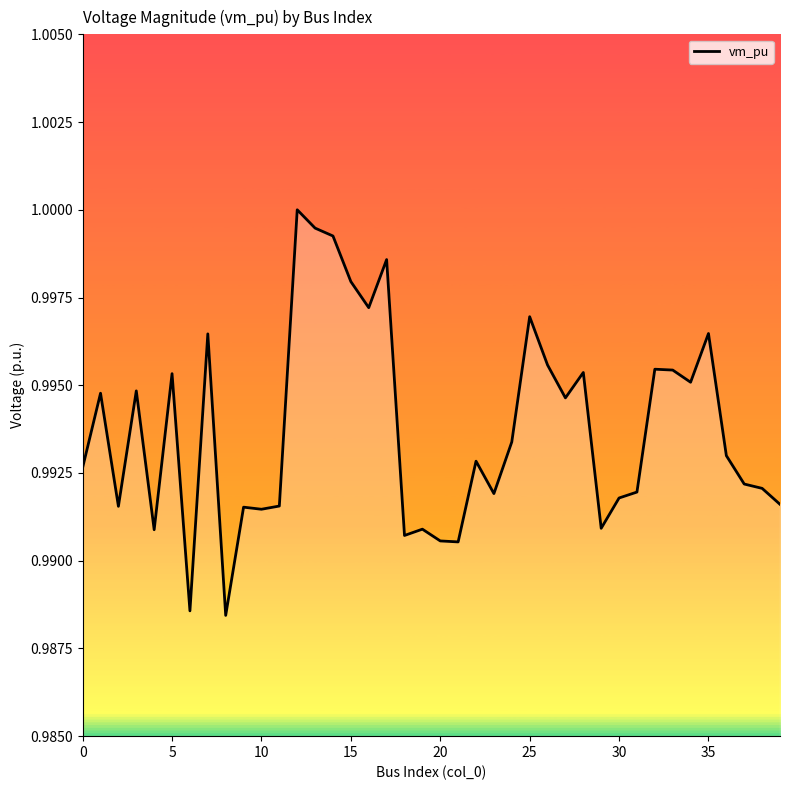

True or false: there are more than 2 points higher than both neighbors.

True